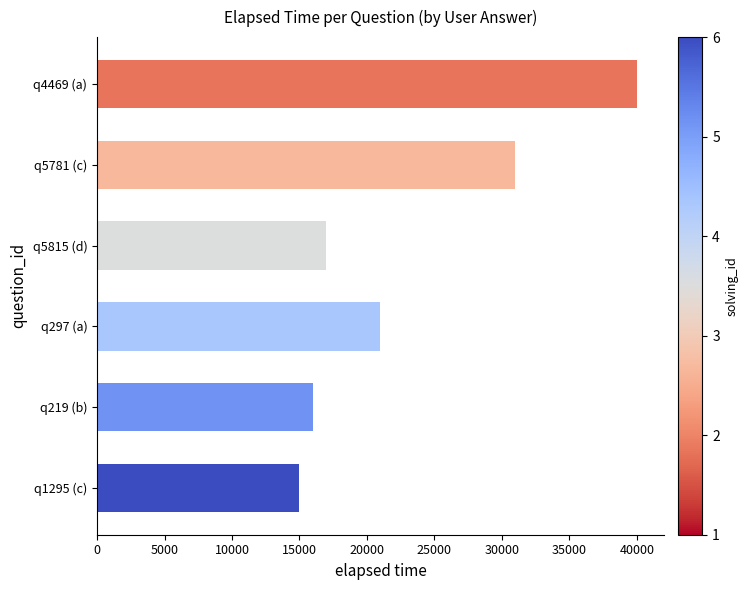

What is the difference between the maximum and minimum values?

25000